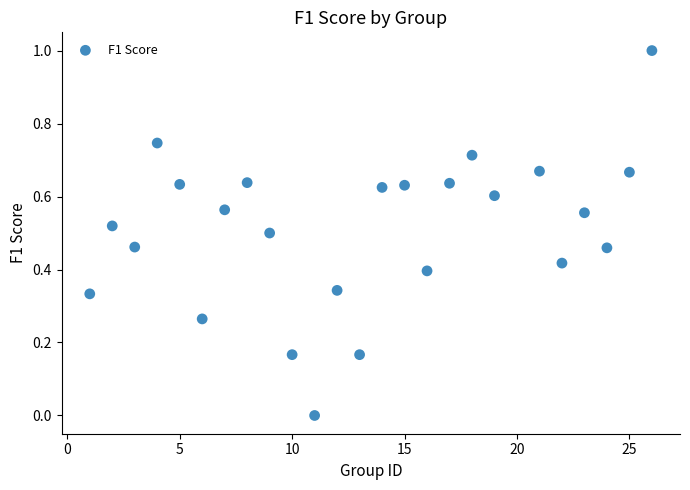

What is the range of X values (max minus min)?

25.0